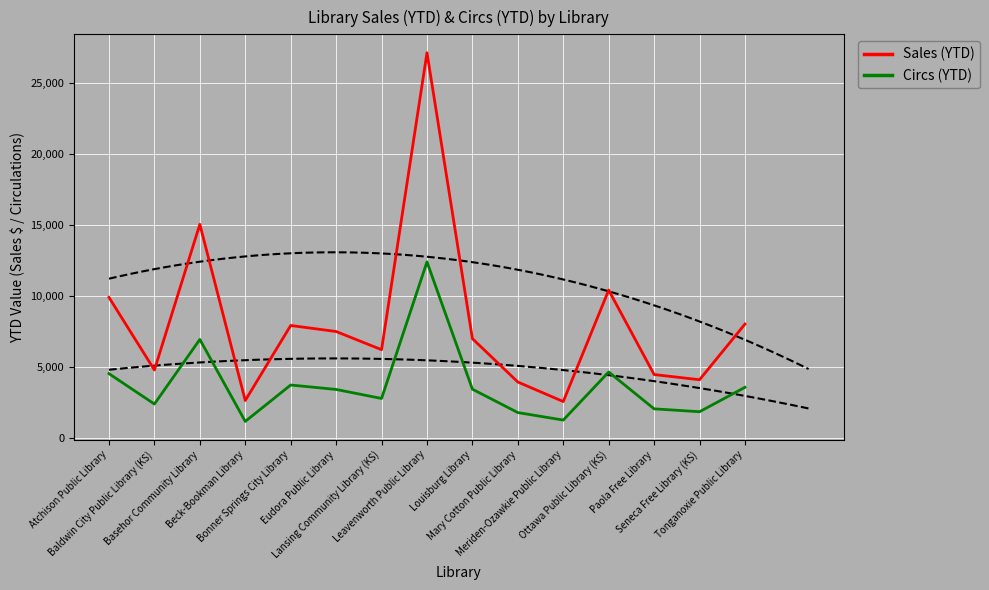

What is the minimum value shown in the chart?

1169.0